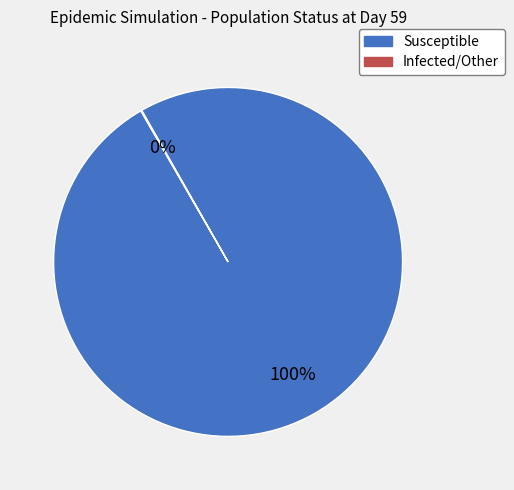

To the nearest percent, what is the difference between the largest and smallest slice percentages?

100%